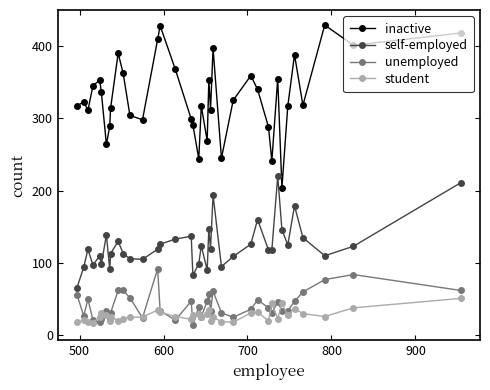

How many values in the inactive series are below 323?

19